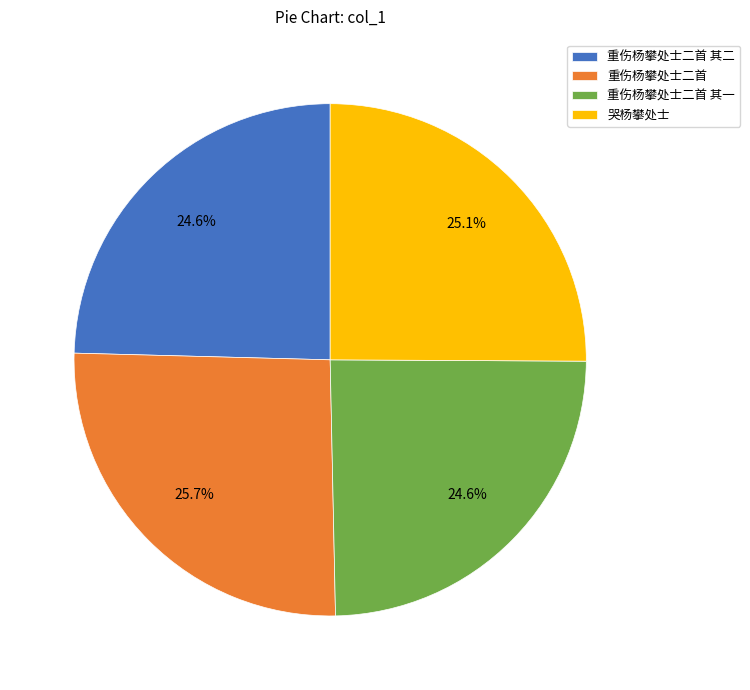

Count the number of slices in the pie.

4